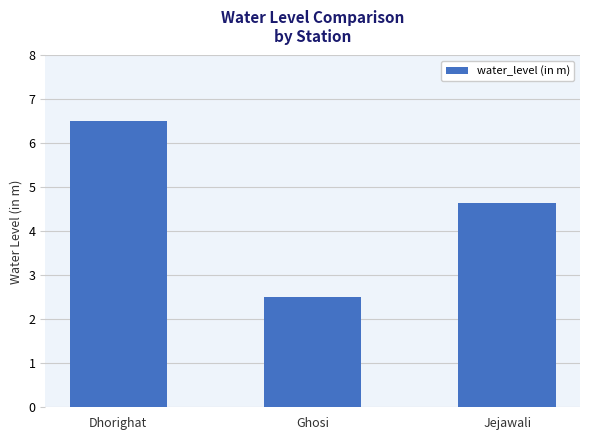

At which category does the chart reach its minimum across all series?

Ghosi